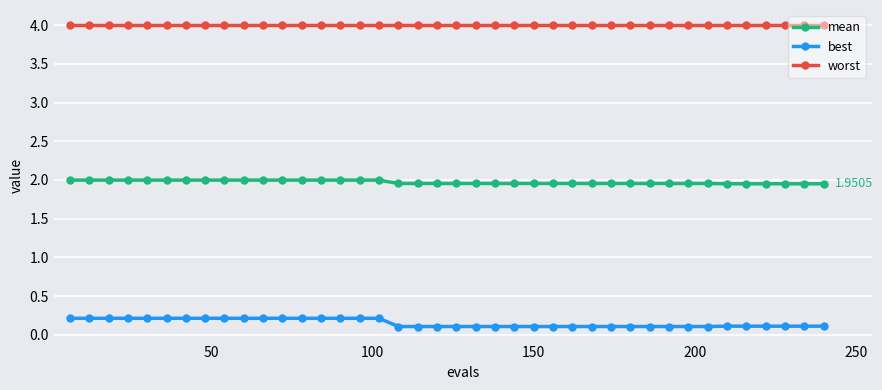

Which series has the widest spread of values?

best